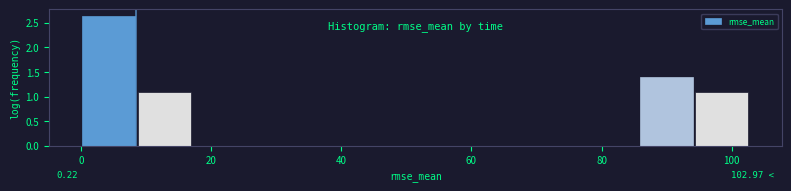

Over which range of the x-axis is the bar tallest?

0 to 8